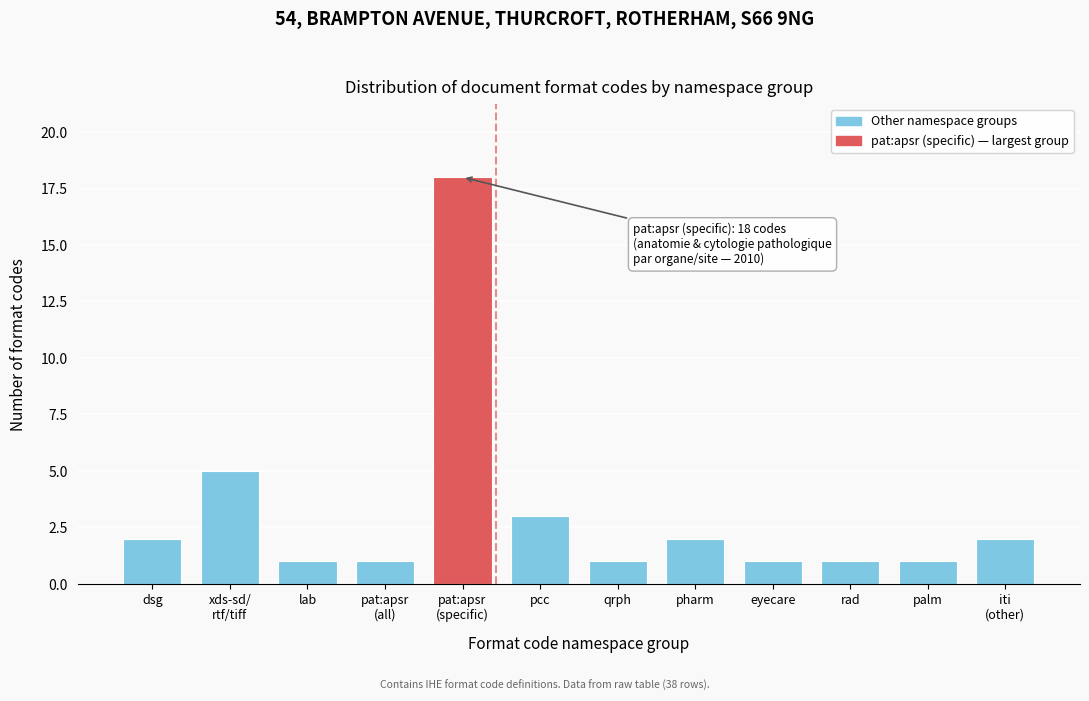

Reading left to right, extract all data points from this chart.

2	5	1	1	18	3	1	2	1	1	1	2